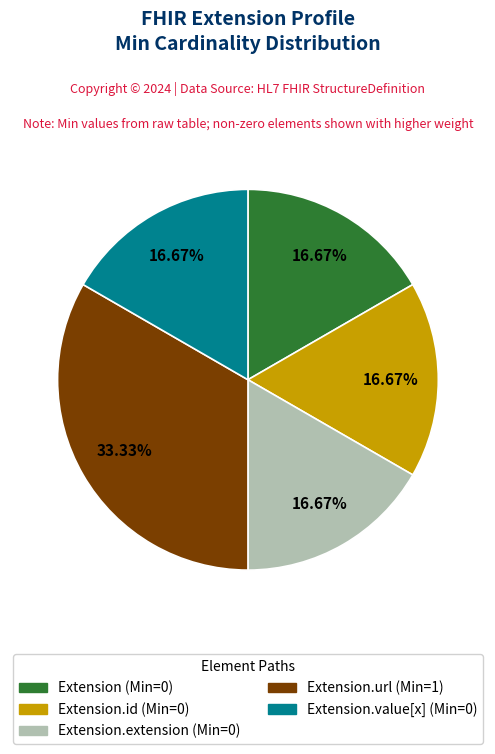

How many segments does this pie chart have?

5